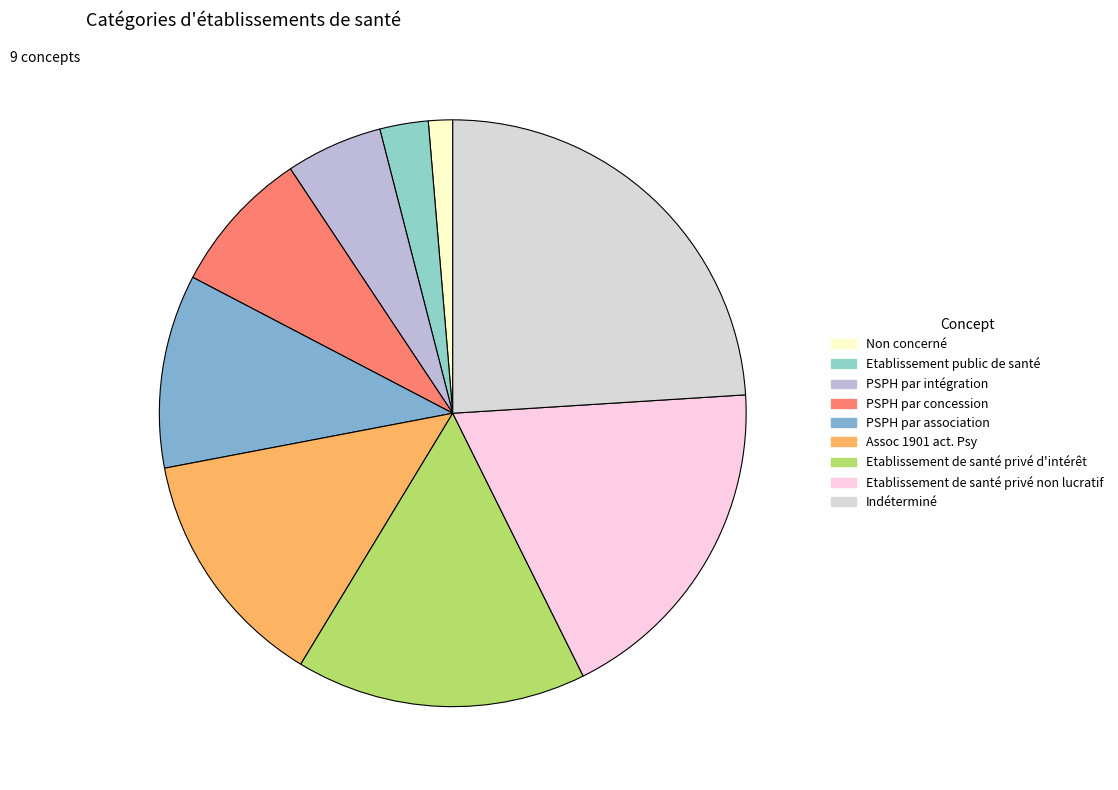

Is PSPH par concession the majority of the pie?

No